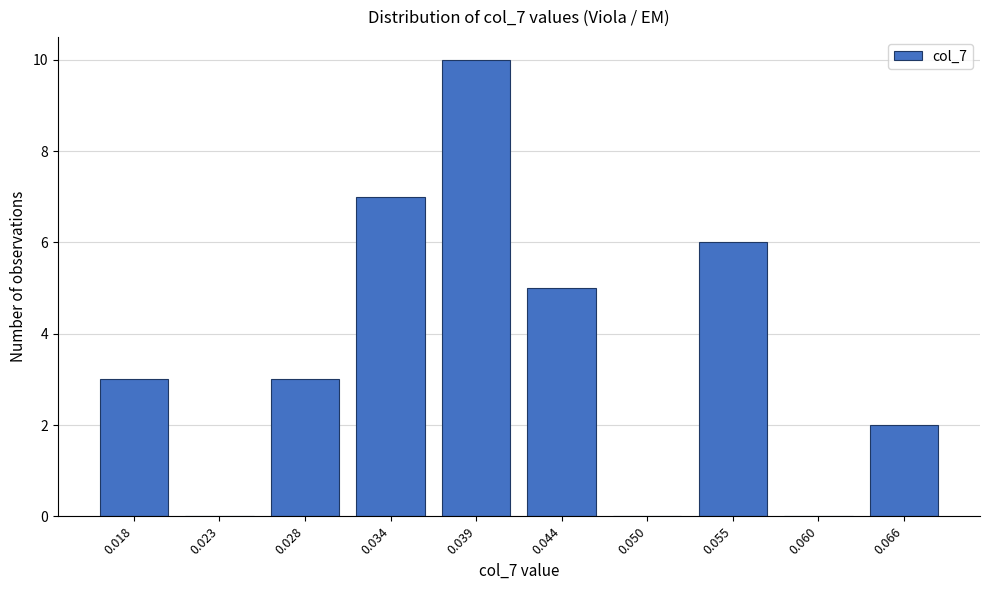

Reading left to right, transcribe all the data shown in this chart.

0.018=3	0.023=0	0.028=3	0.034=7	0.039=10	0.044=5	0.050=0	0.055=6	0.060=0	0.066=2